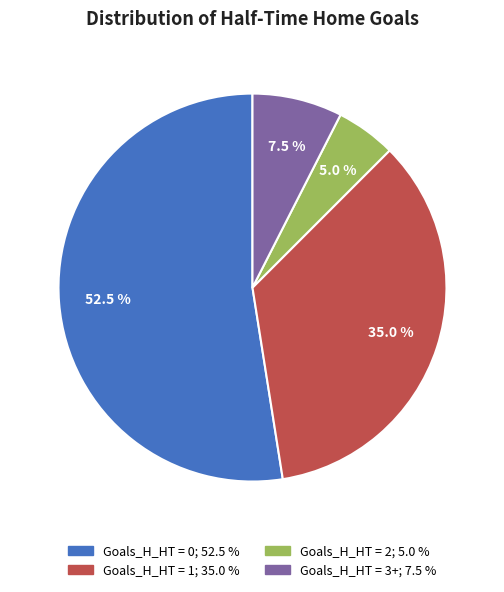

How many slices are in this pie chart?

4